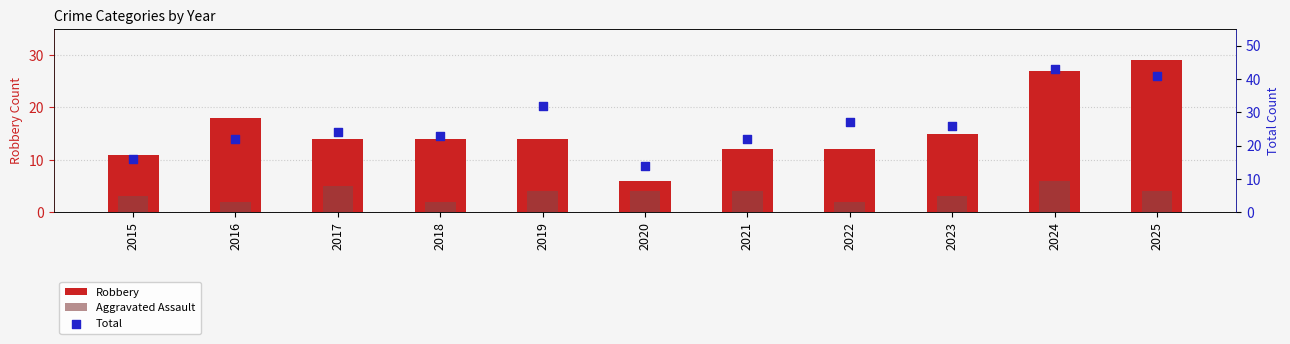

Which series has the largest total across all categories?

Total